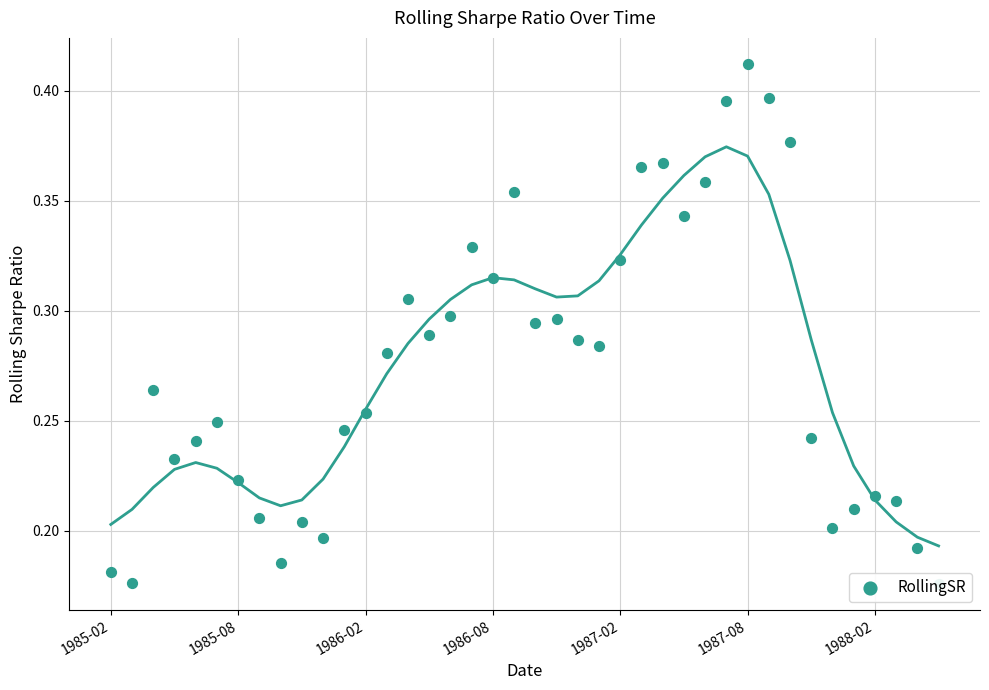

Between 39 and 30, which is larger?

30